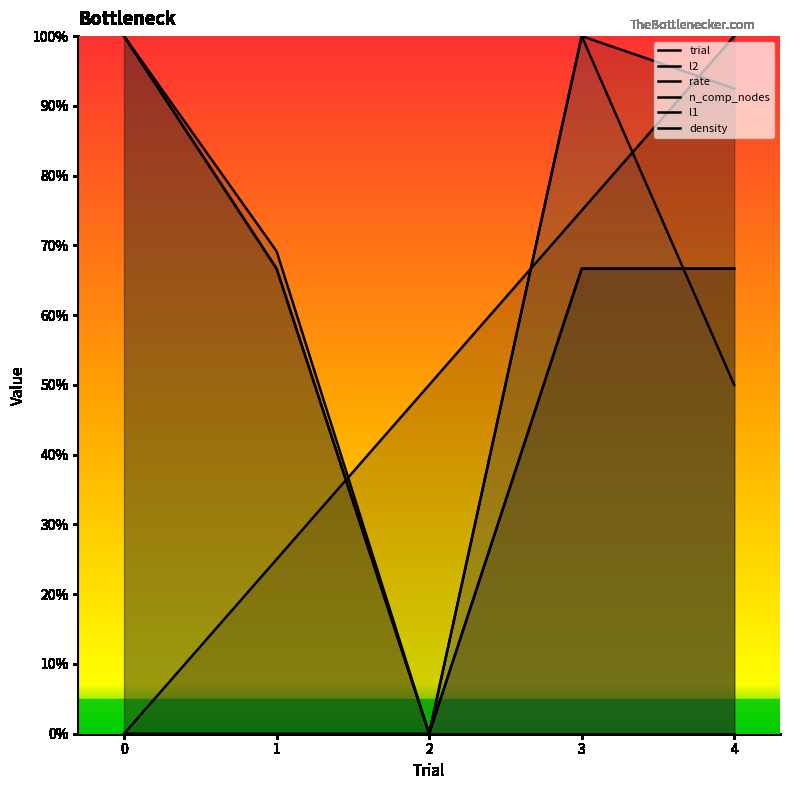

True or false: density and n_comp_nodes intersect in this chart.

False